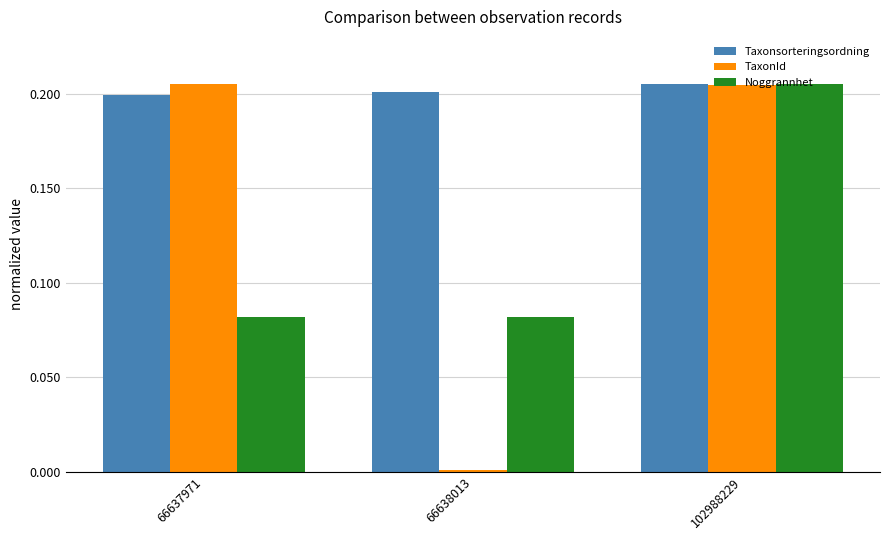

At how many categories does at least one series exceed 0?

3